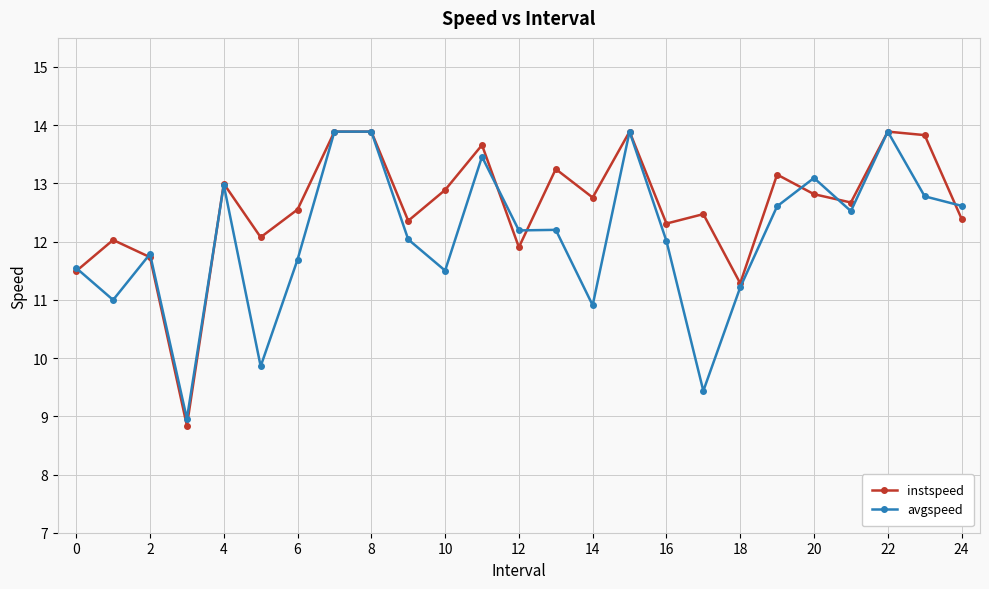

What is the minimum value shown in the chart?

8.8